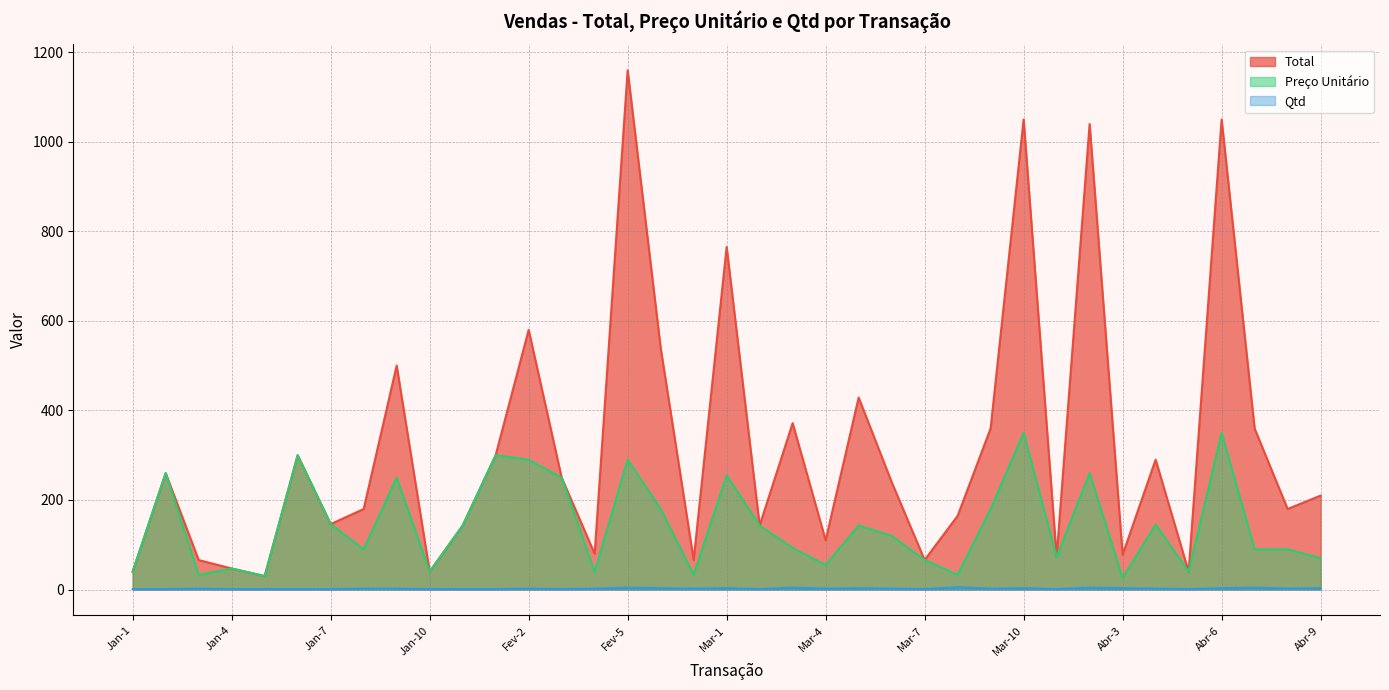

What is the label of the 21st point from the right?

Fev-6